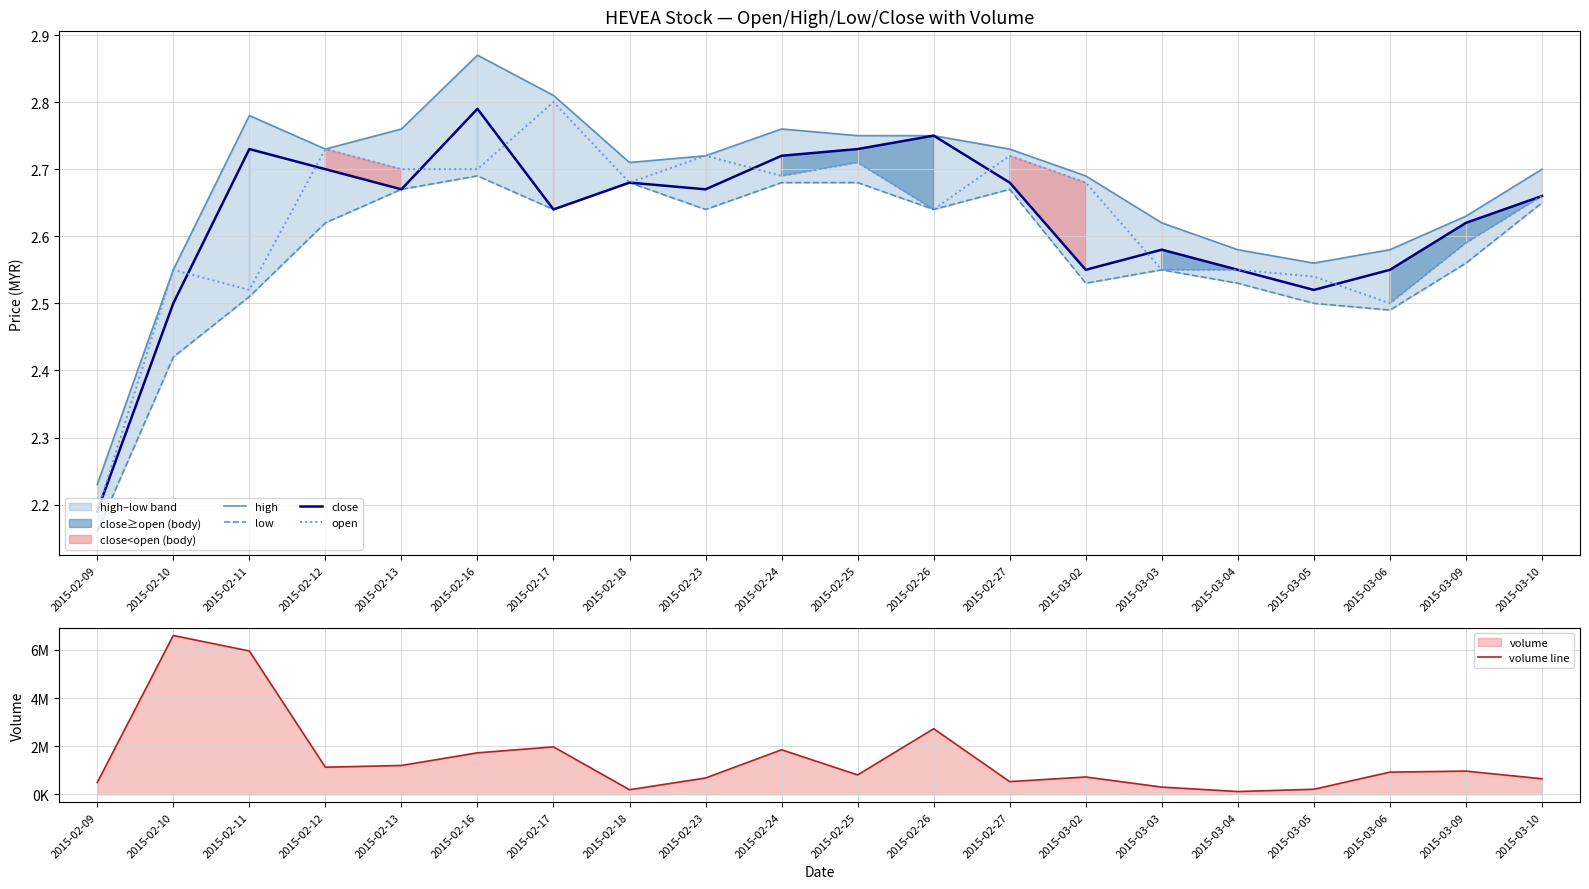

Is the value of low at 2015-02-13 greater than the value of close at 2015-02-17?

Yes